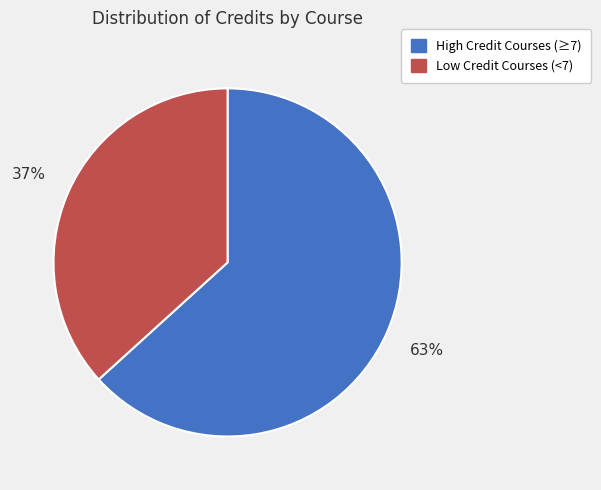

To the nearest percent, what is the average slice percentage?

50%